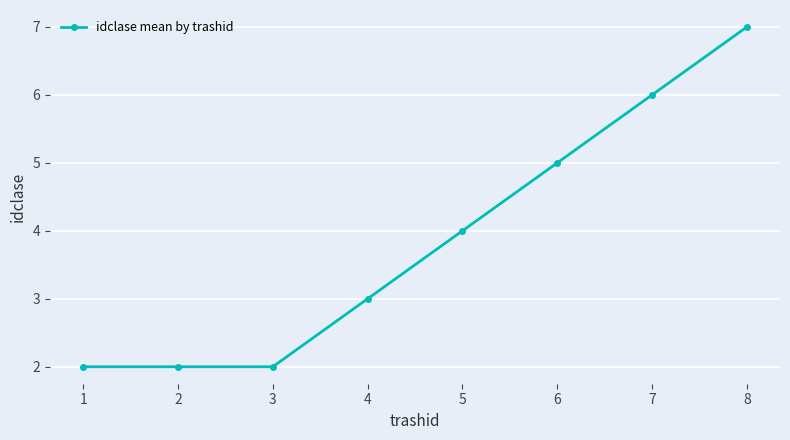

What is the average value?

4